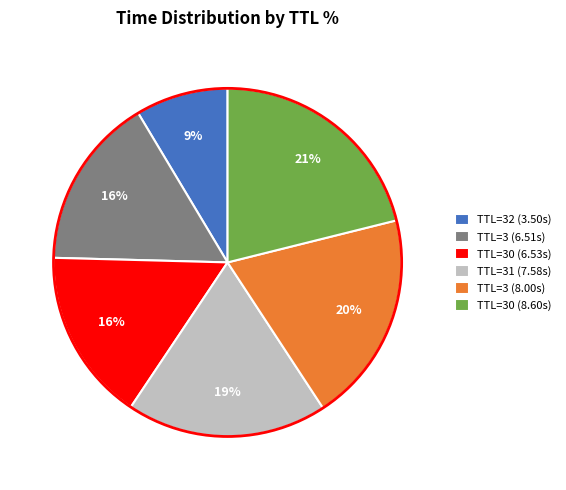

Between TTL=31 (7.58s) and TTL=3 (8.00s), which is larger?

TTL=3 (8.00s)